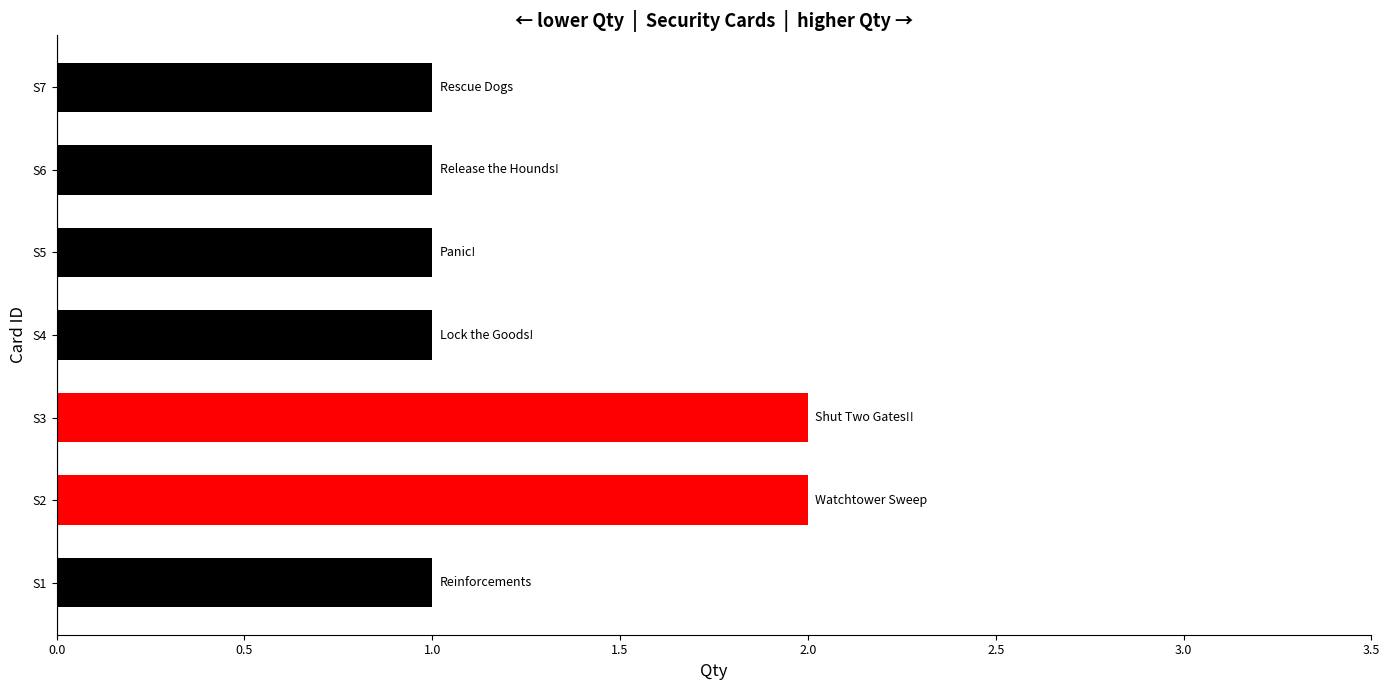

Which has a higher value, S2 or S7?

S2